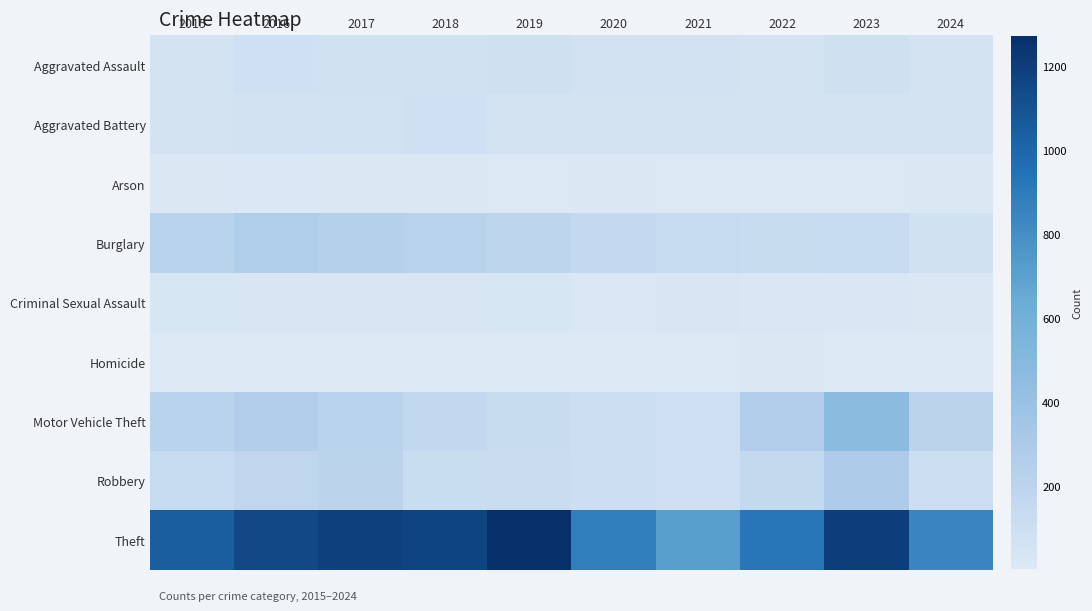

Which has a higher value, 2017 or 2021?

2017